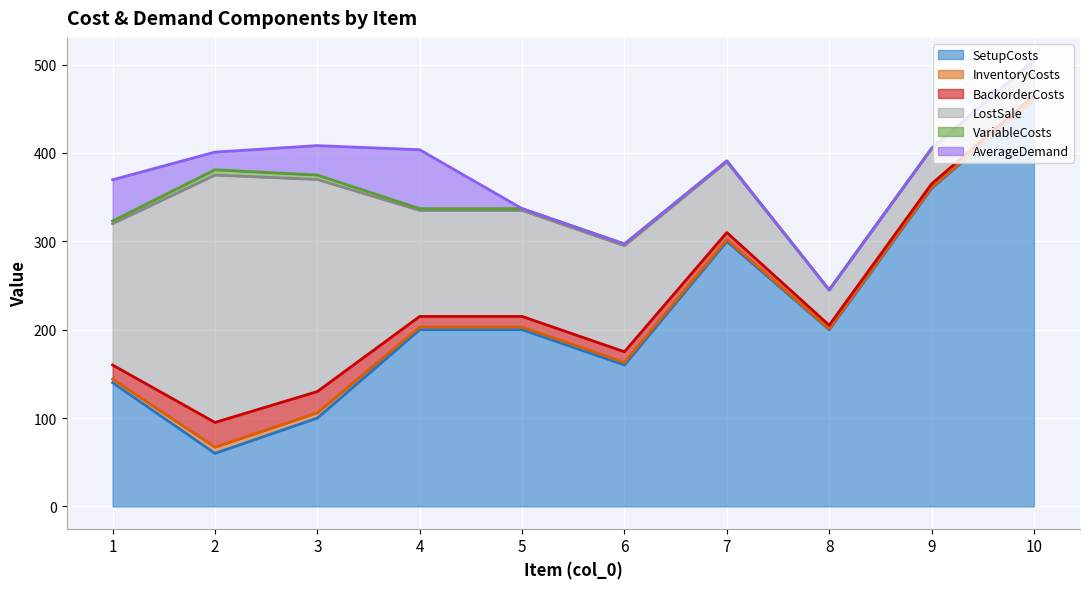

Reading right to left, list all the values displayed in this chart.

SetupCosts: 460.0	360.0	200.0	300.0	160.0	200.0	200.0	100.0	60.0	140.0
InventoryCosts: 1.0	1.0	1.0	2.0	3.0	3.0	3.0	6.0	7.0	4.0
BackorderCosts: 4.0	4.0	4.0	8.0	12.0	12.0	12.0	24.0	28.0	16.0
LostSale: 40.0	40.0	40.0	80.0	120.0	120.0	120.0	240.0	280.0	160.0
VariableCosts: 0.0	0.0	0.0	1.0	2.0	2.0	2.0	5.0	6.0	3.0
AverageDemand: 0.0	0.0	0.0	0.0	0.0	0.0	66.7	33.3	20.0	46.7